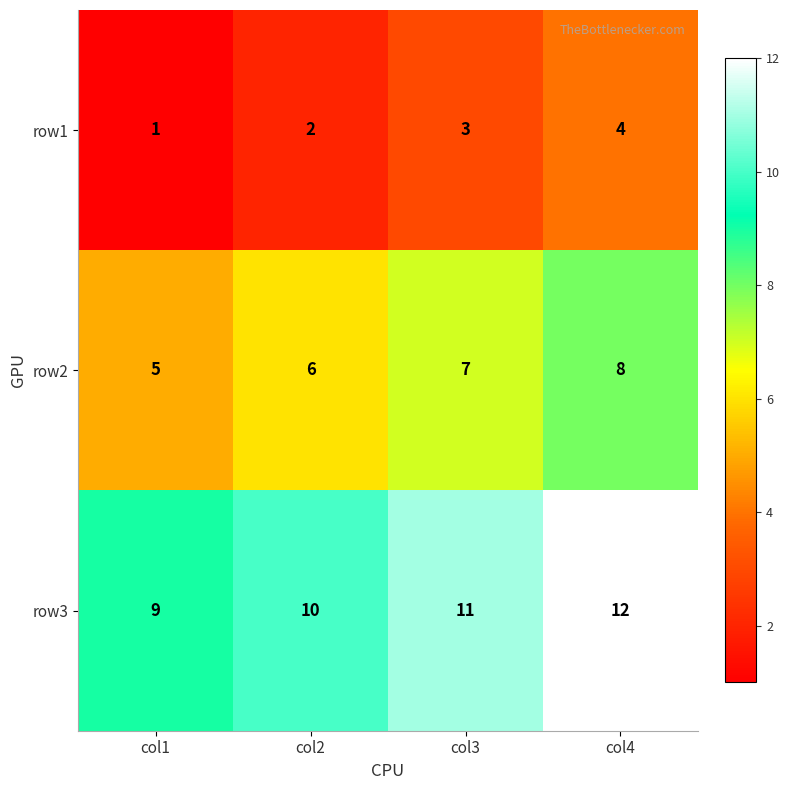

How many categories are shown in the chart?

4